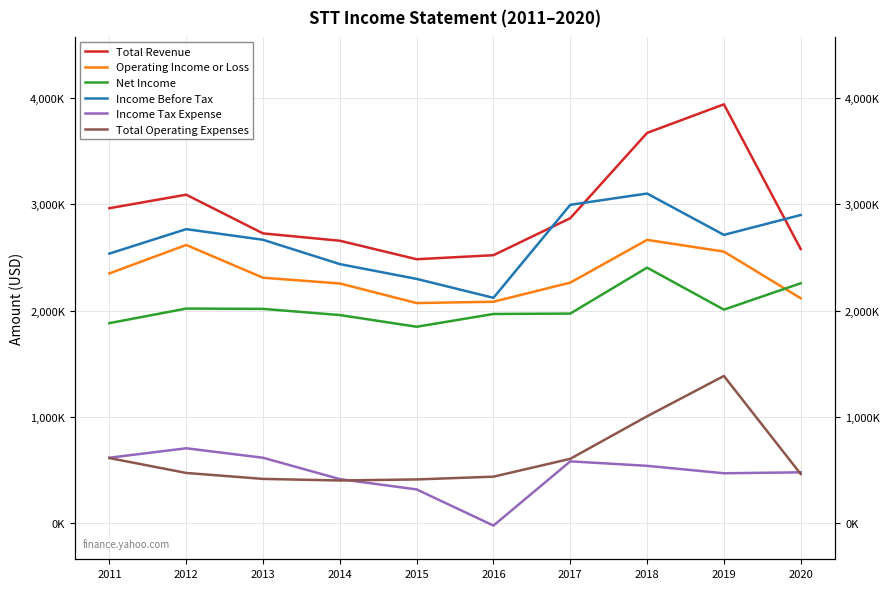

What is the spread (max minus min) of values at 2015?

2165000